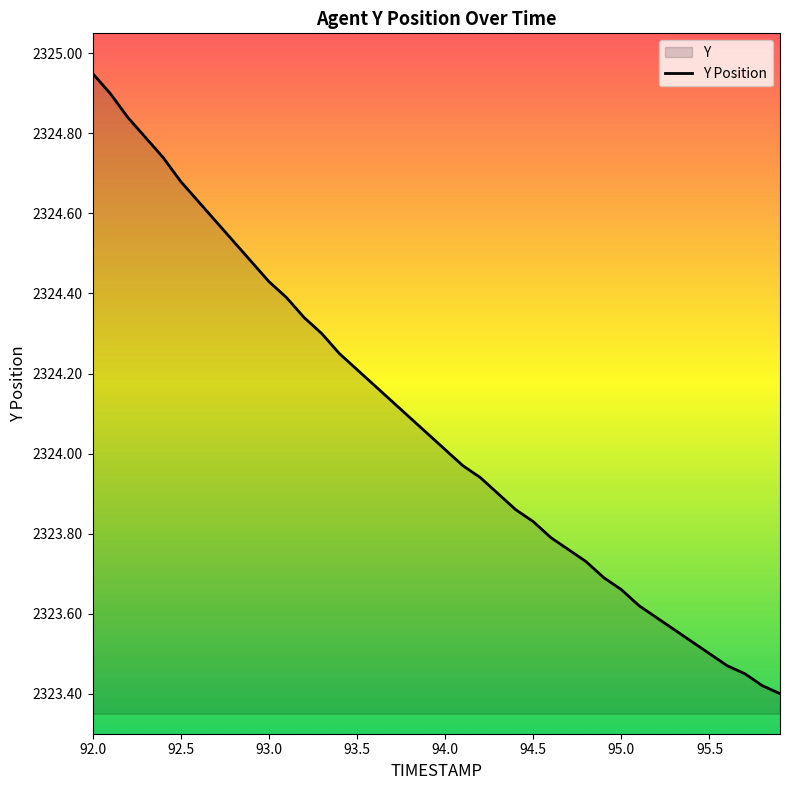

Which category has the highest value across all series?

92.0